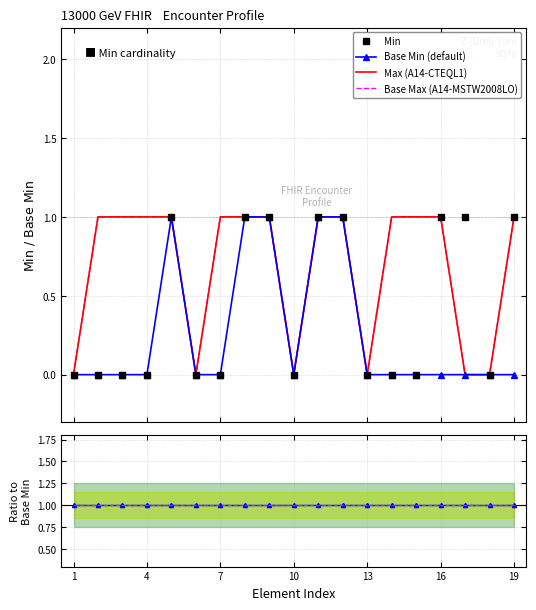

How many categories are shown in the chart?

19